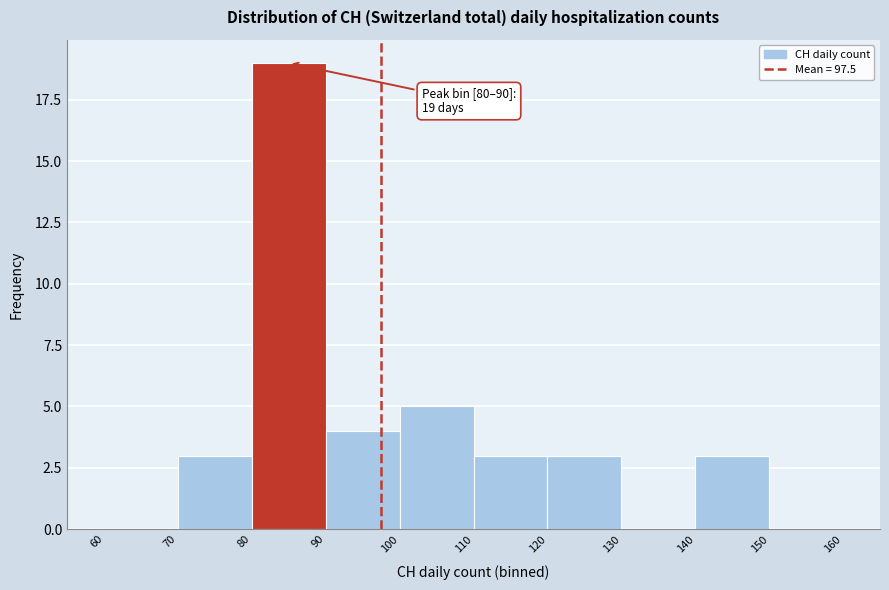

Over which range of the x-axis is the bar tallest?

80 to 90